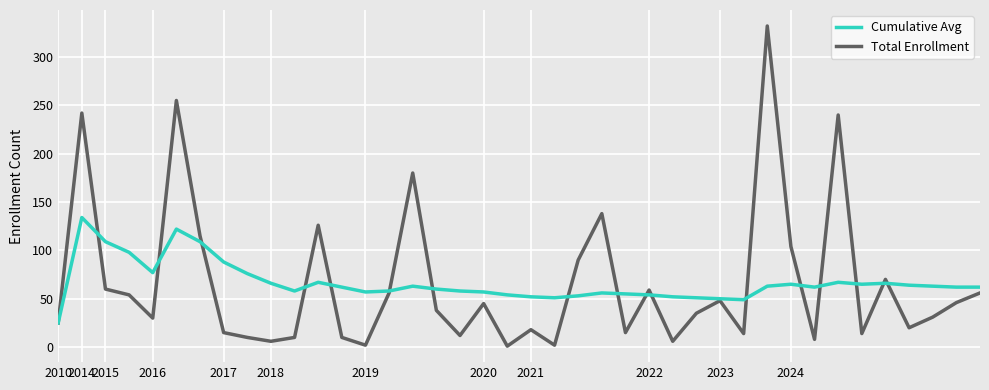

Which series has the largest range (max minus min)?

Total Enrollment